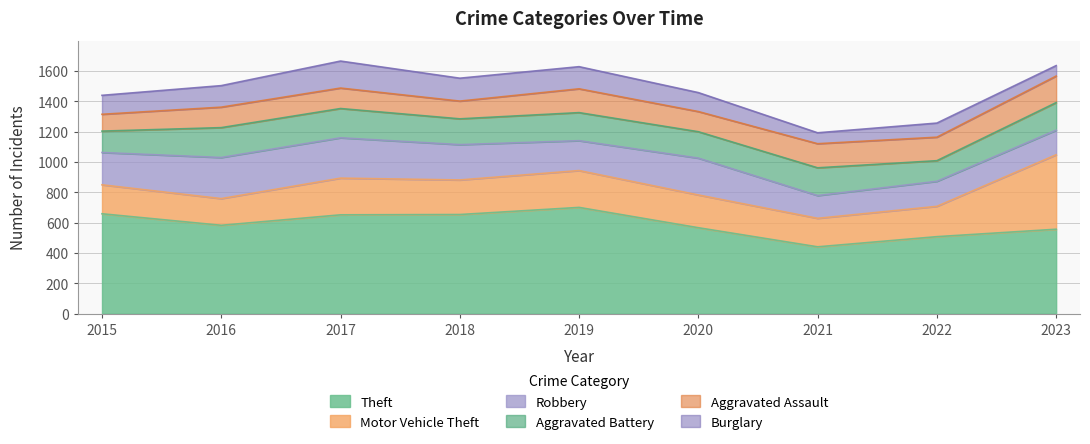

The value of Robbery at 2019 is 49. True or false?

False